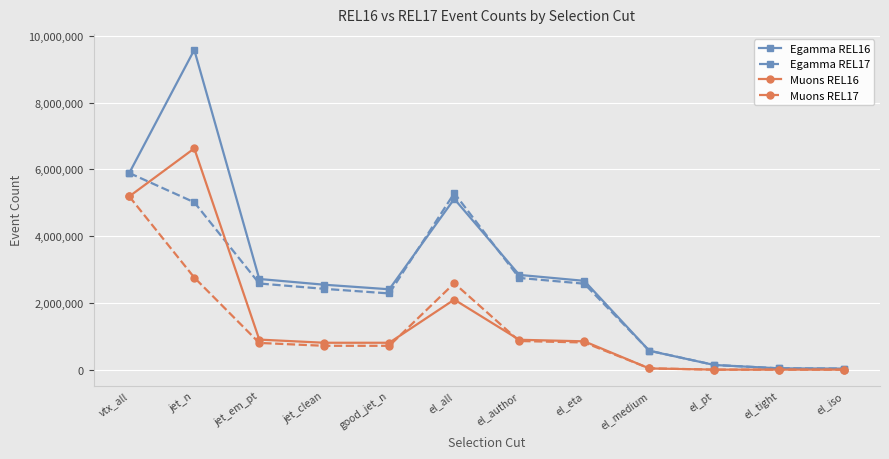

Rank the series by their average value, from lowest to highest.

Muons REL17, Muons REL16, Egamma REL17, Egamma REL16